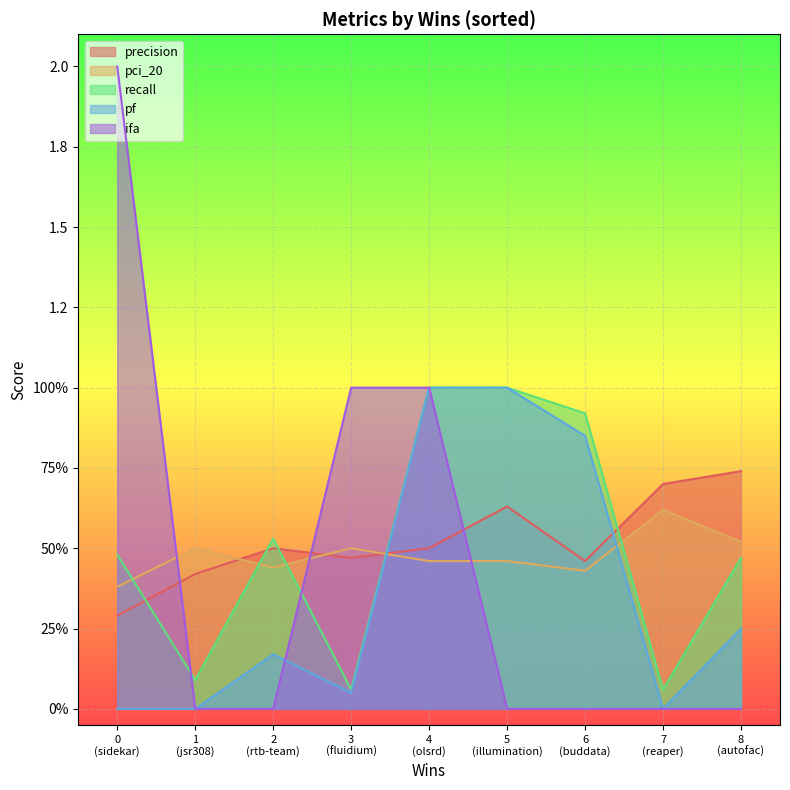

True or false: ifa and recall intersect in this chart.

True